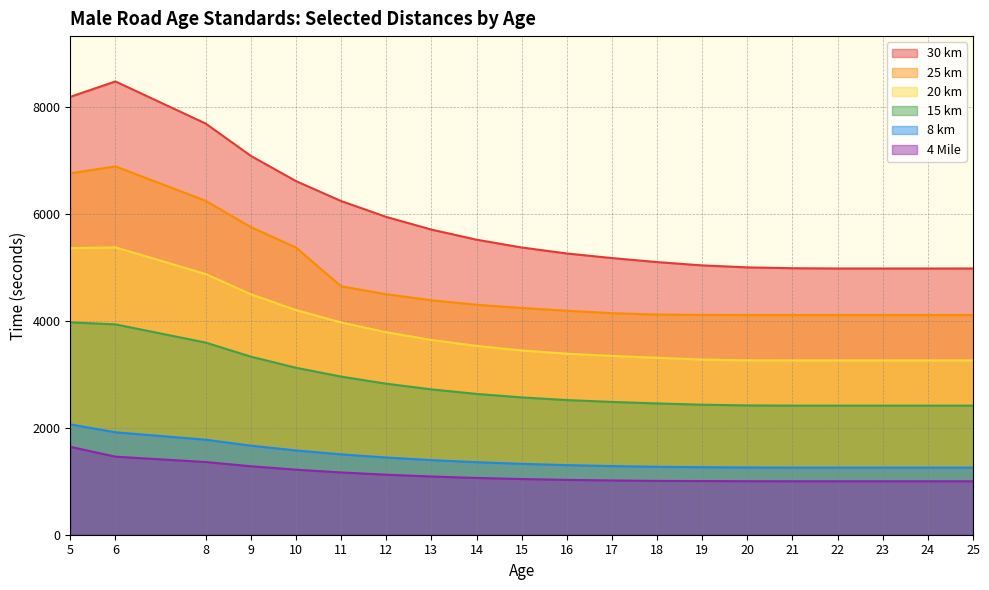

Does the chart display data point markers on the line(s)?

No